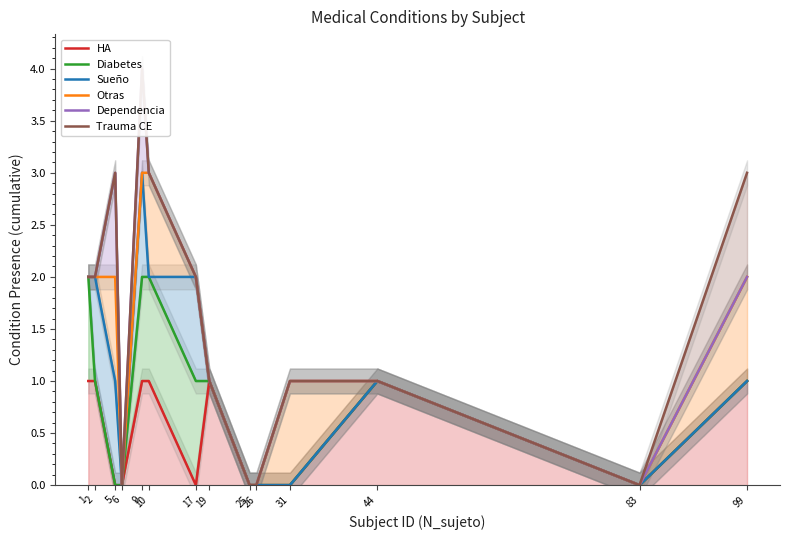

What are all the series names shown in the legend?

HA, Diabetes, Sueño, Otras, Dependencia, Trauma CE